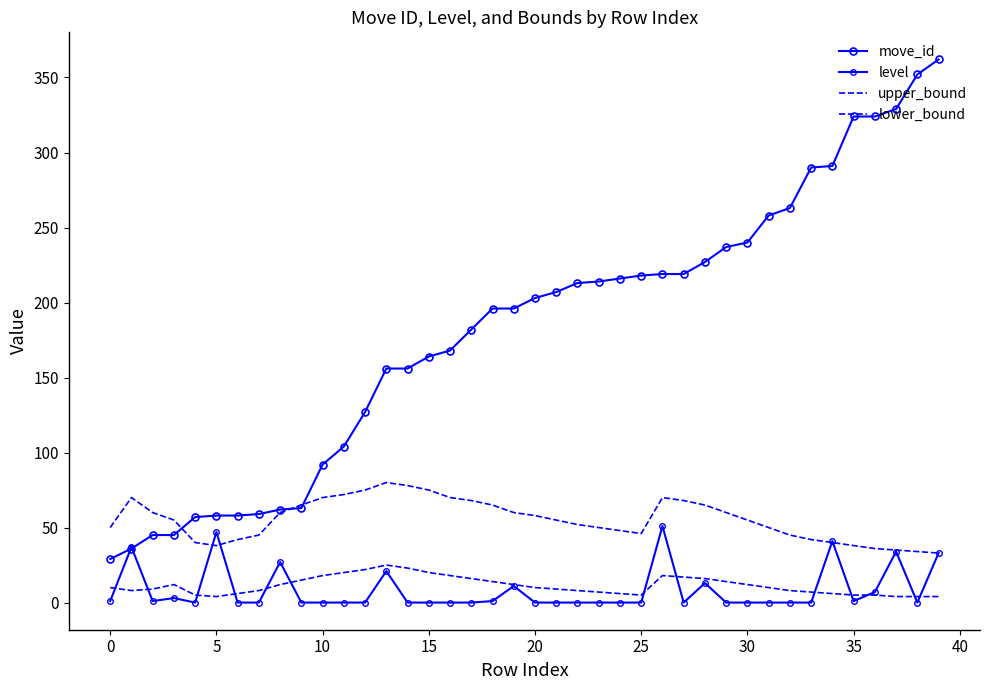

Rank the series by their maximum value, from highest to lowest.

move_id, upper_bound, level, lower_bound